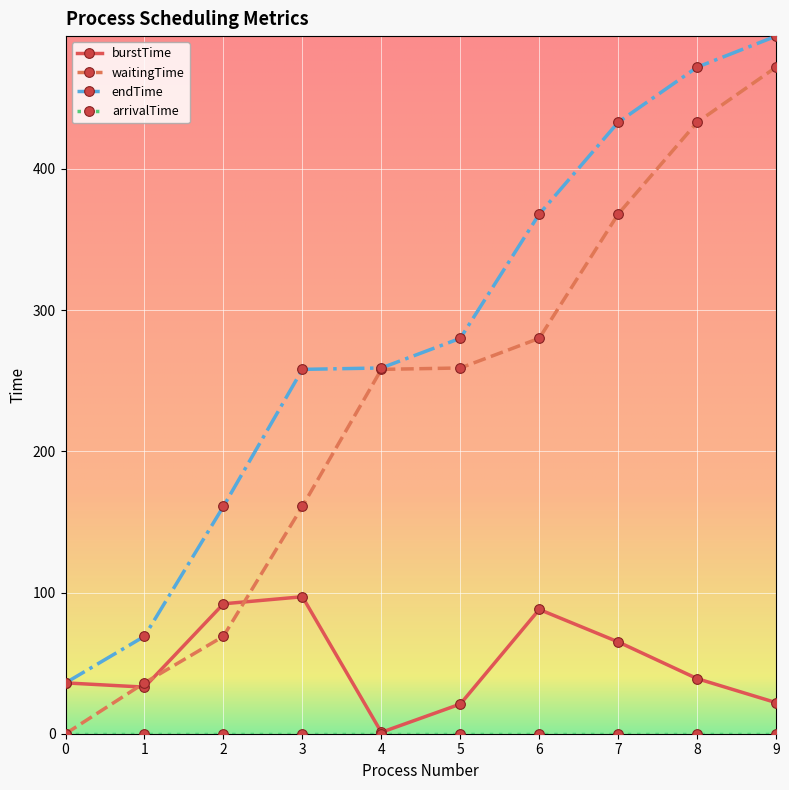

The value of burstTime at 0 is 36. True or false?

True